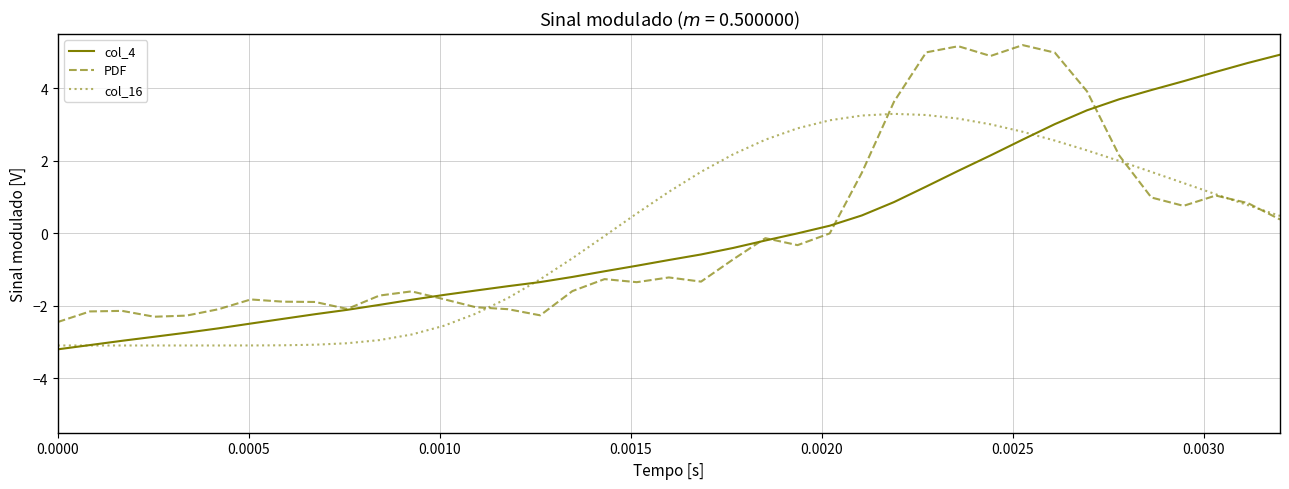

What is the smallest value displayed?

-3.2